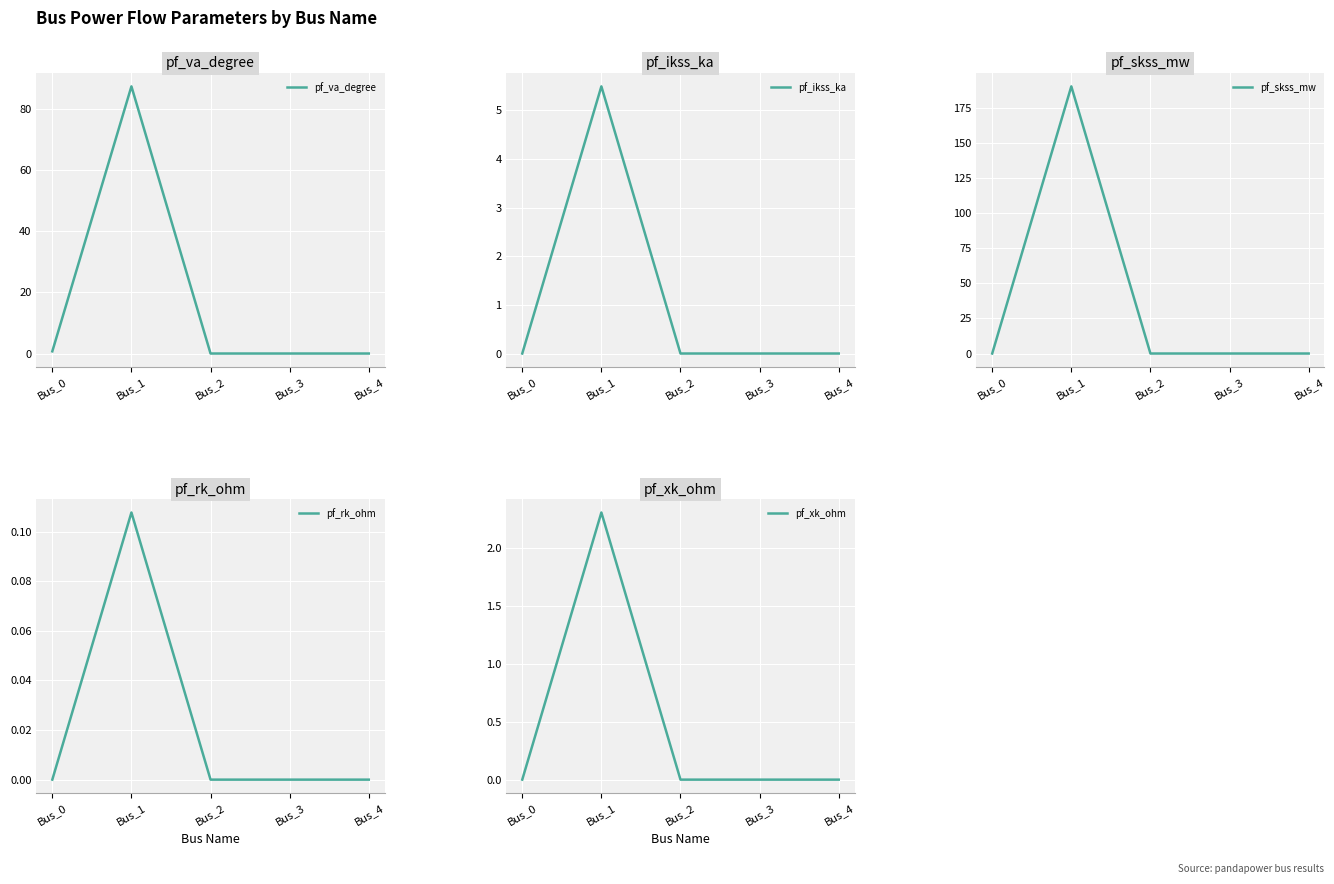

What is the difference between the maximum and minimum values in the pf_ikss_ka series?

5.5